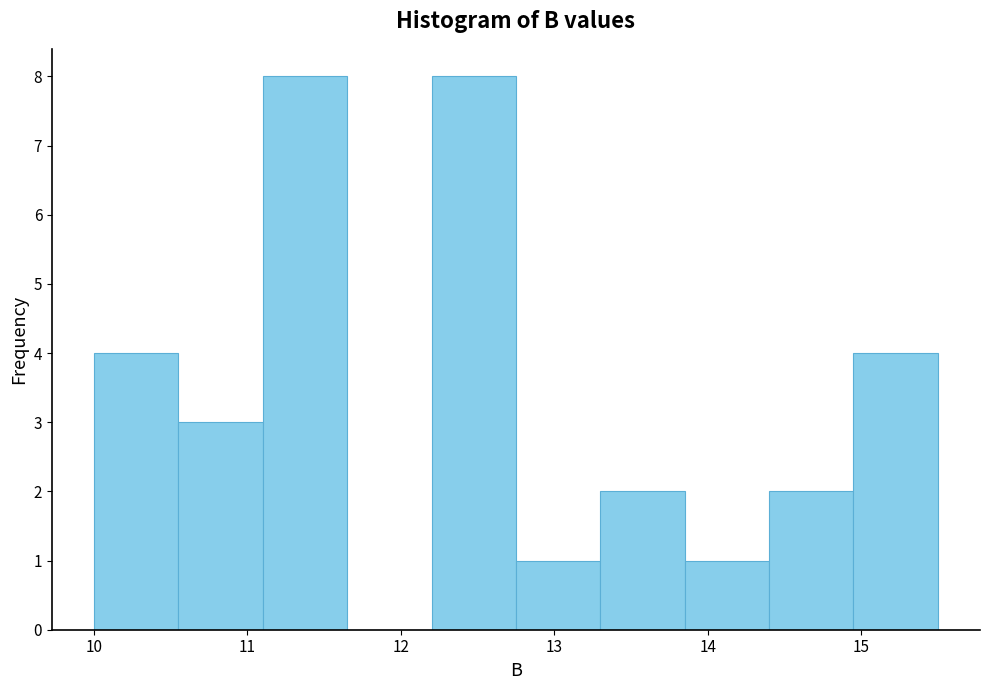

What is the height of the bar covering 14.95 to 15.50 on the x-axis? Neither the bar edges nor the heights are printed on the chart, so give them approximately, as read against the axes.

4